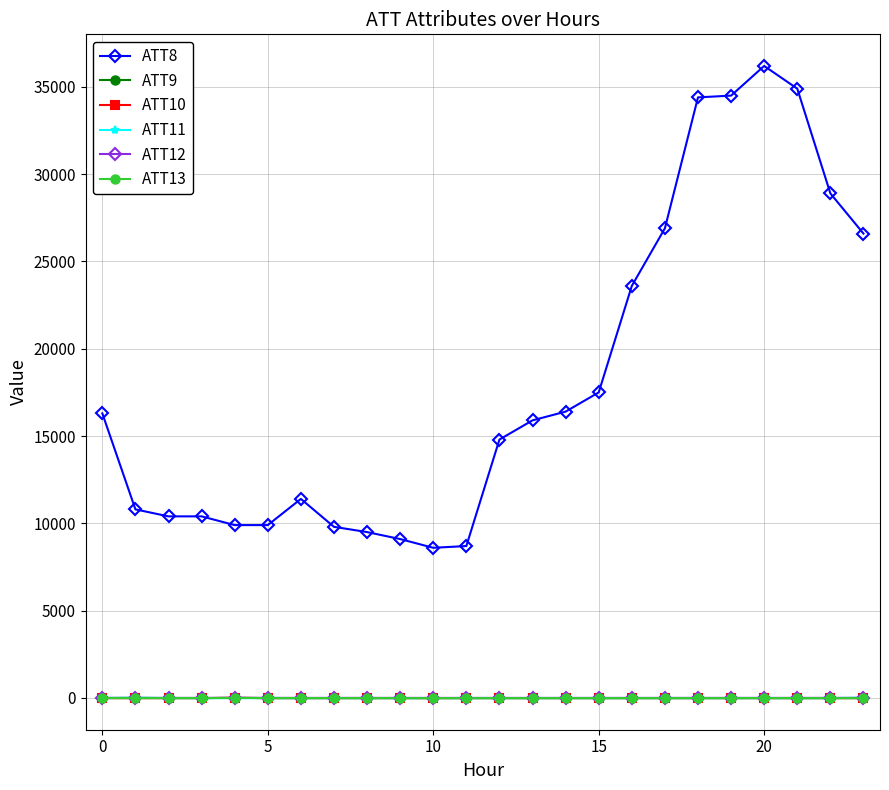

True or false: ATT12 and ATT8 cross at least once.

False